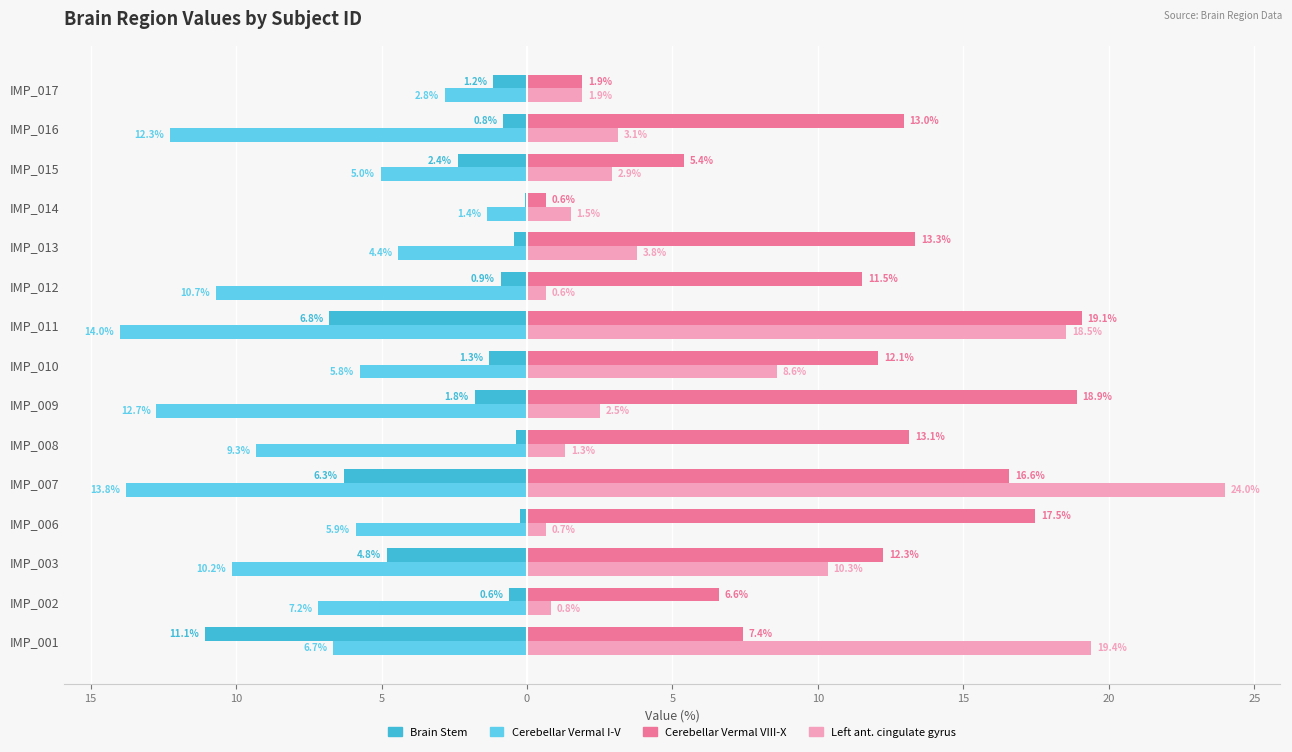

What is the difference between the second highest and second lowest values in the Cerebellar Vermal VIII-X series?

17.0